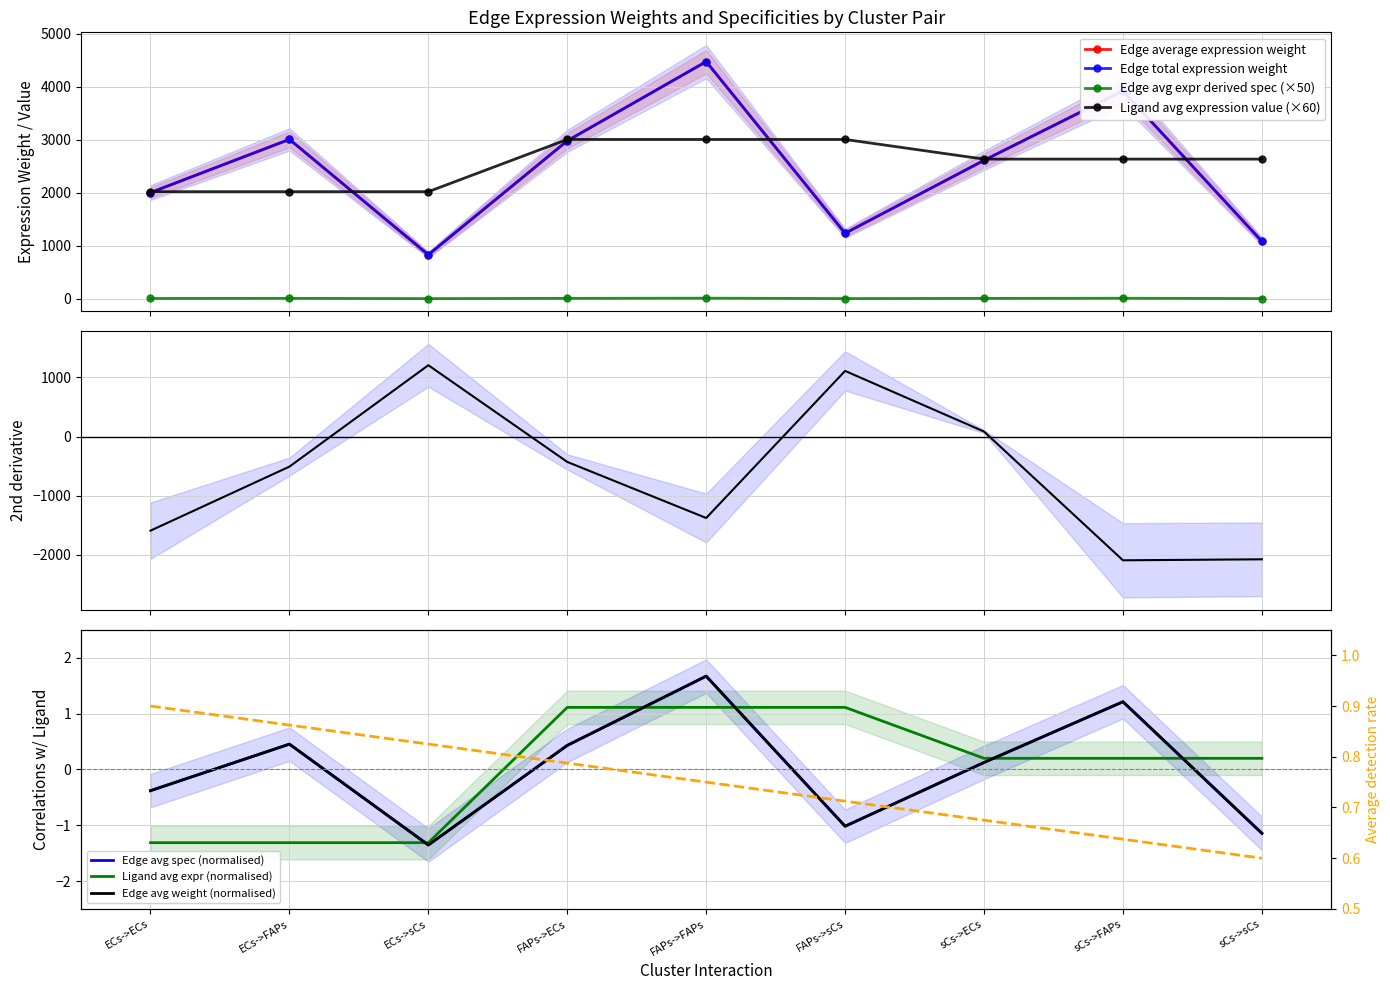

What is the average value of the Ligand average expression value series?

2554.5